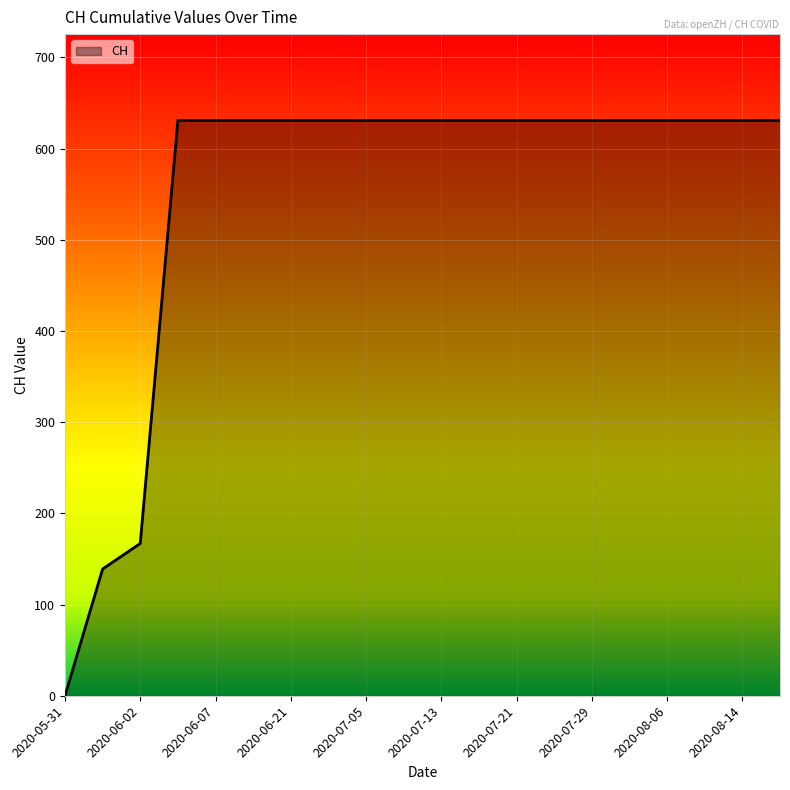

What is the difference between the maximum and minimum values?

631